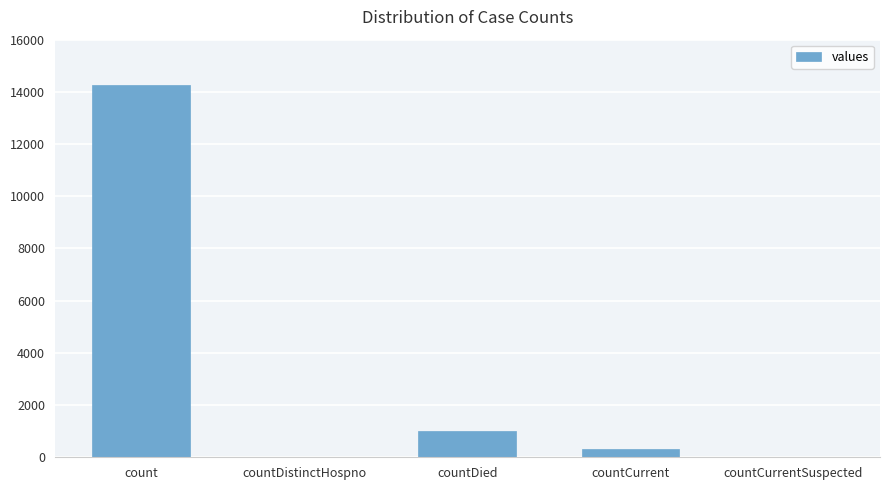

Count the number of categories in the chart.

5